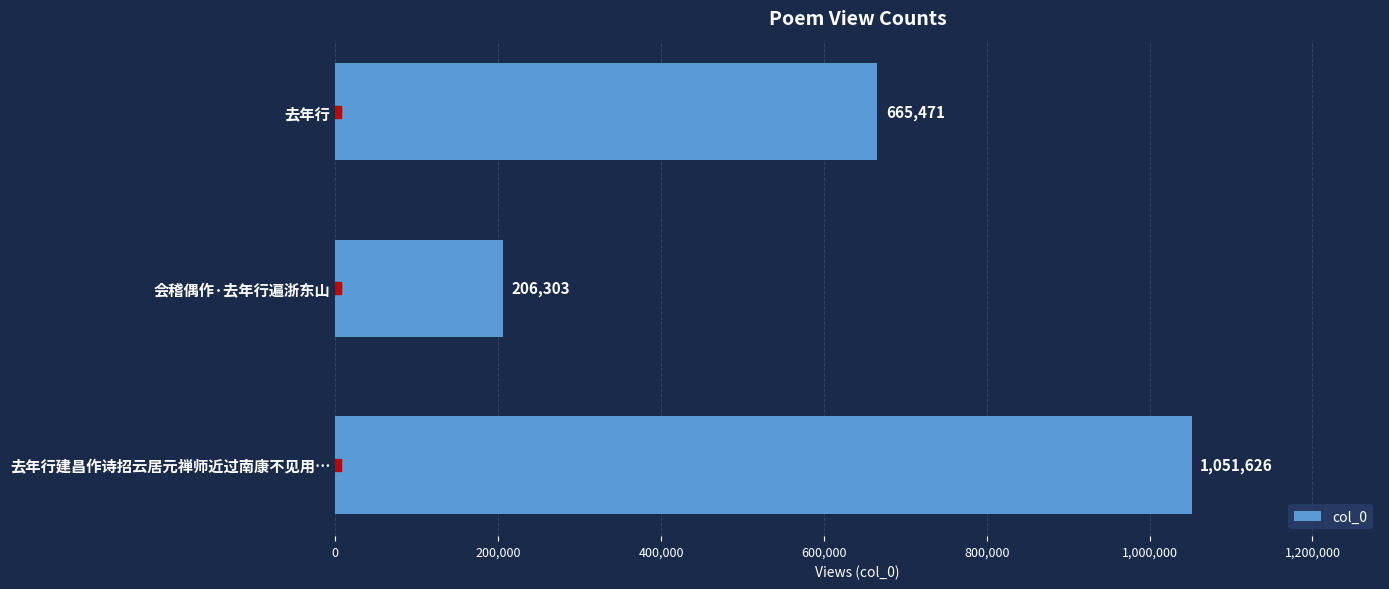

Which has a higher value, 去年行 or 会稽偶作·去年行遍浙东山?

去年行